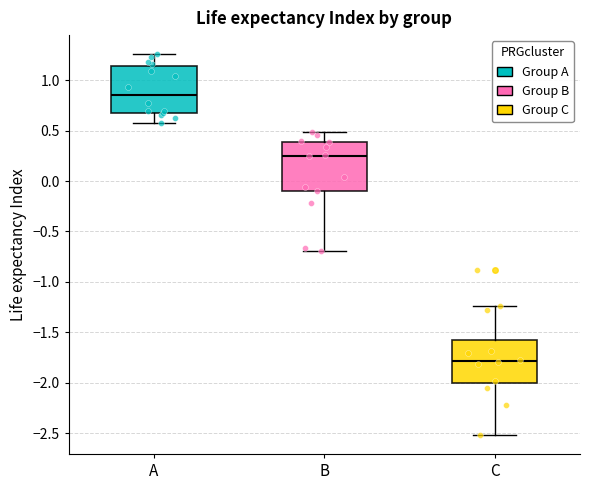

Where is the lower edge of the box for A on the y-axis? The values are not printed on the chart, so give them approximately, as read against the axis.

0.70